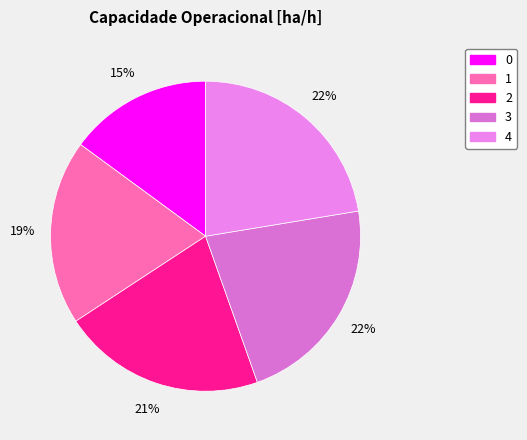

Approximately how many times larger is the value at 0 compared to 3?

0.7